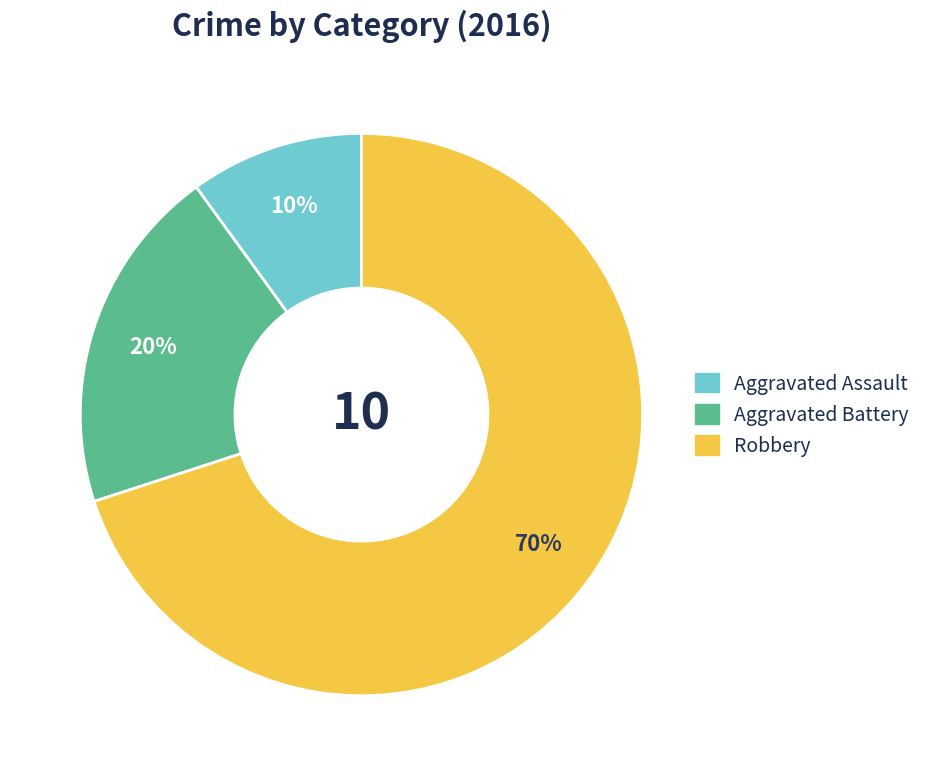

Does any single category account for the majority?

Yes